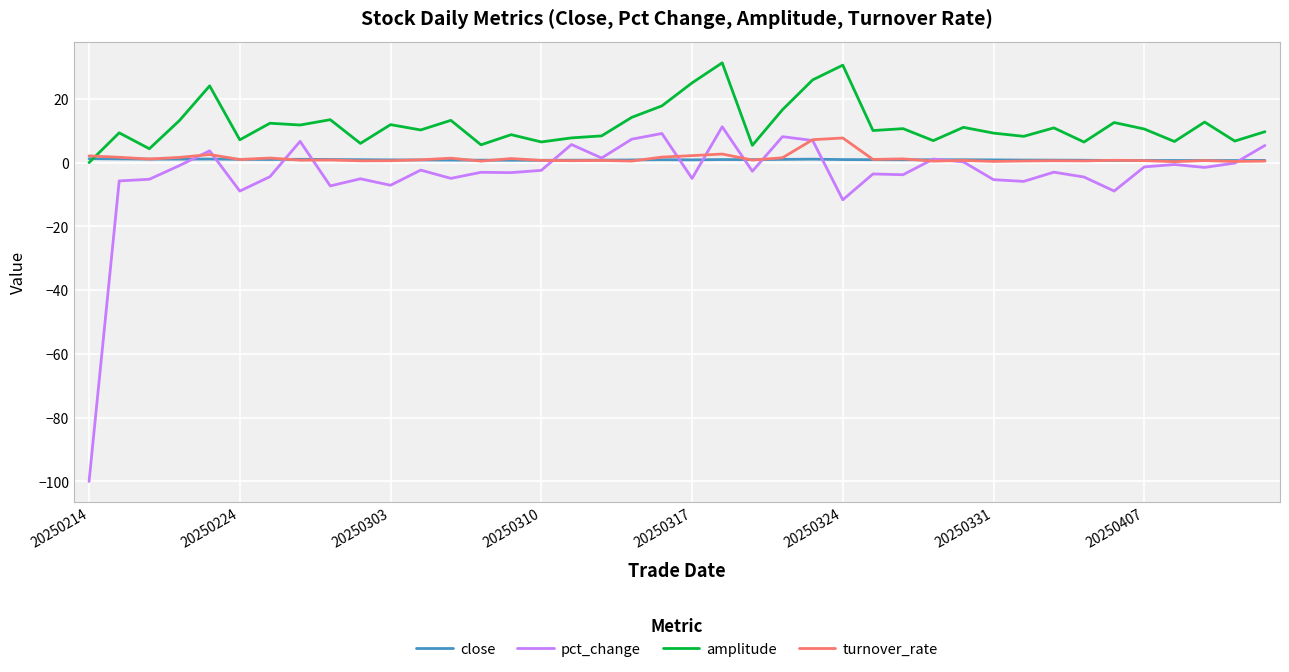

Which series has the largest range (max minus min)?

pct_change